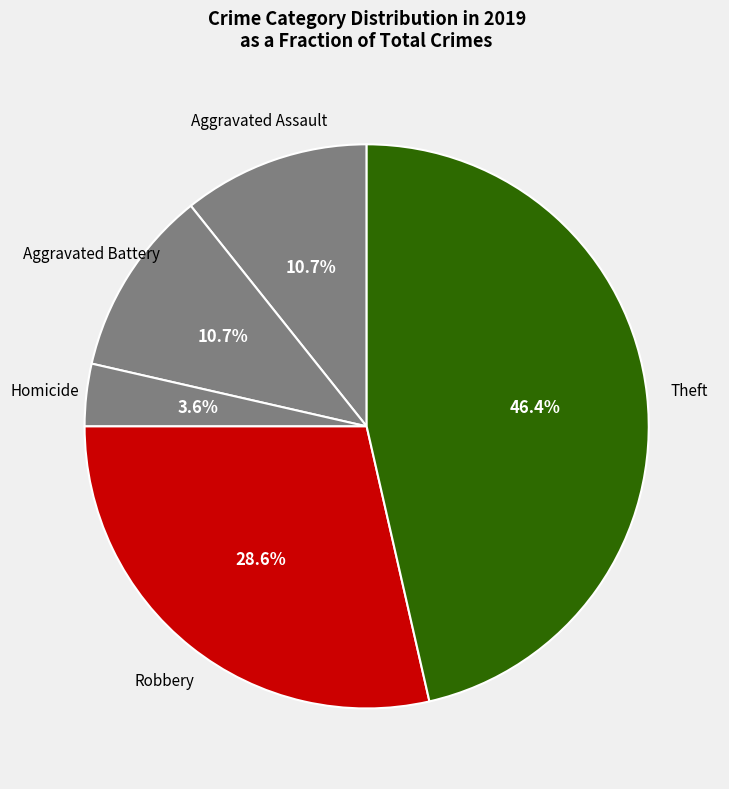

How many slices are in this pie chart?

5